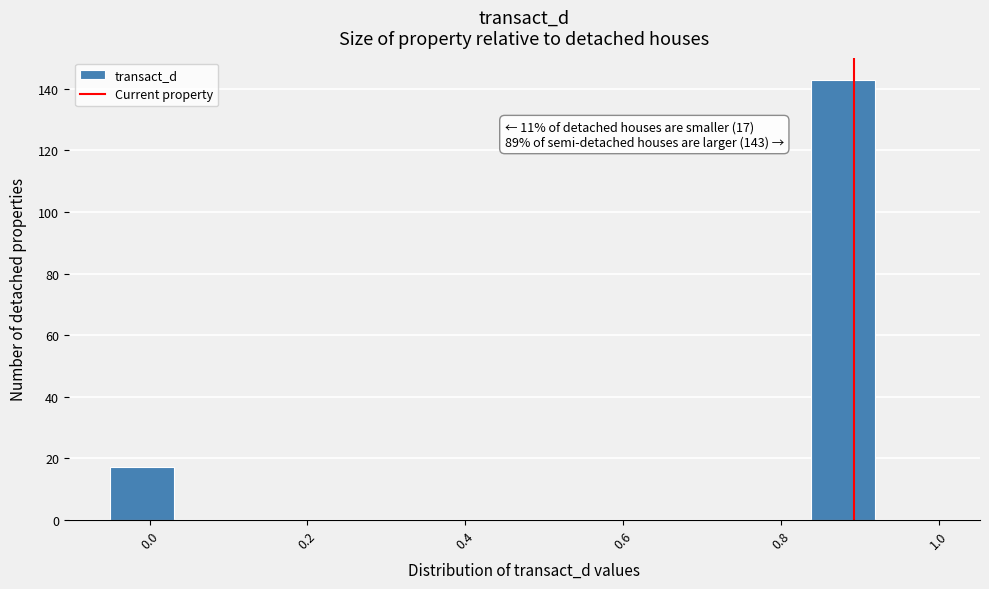

Over which range of the x-axis is the bar tallest?

0.84 to 0.92